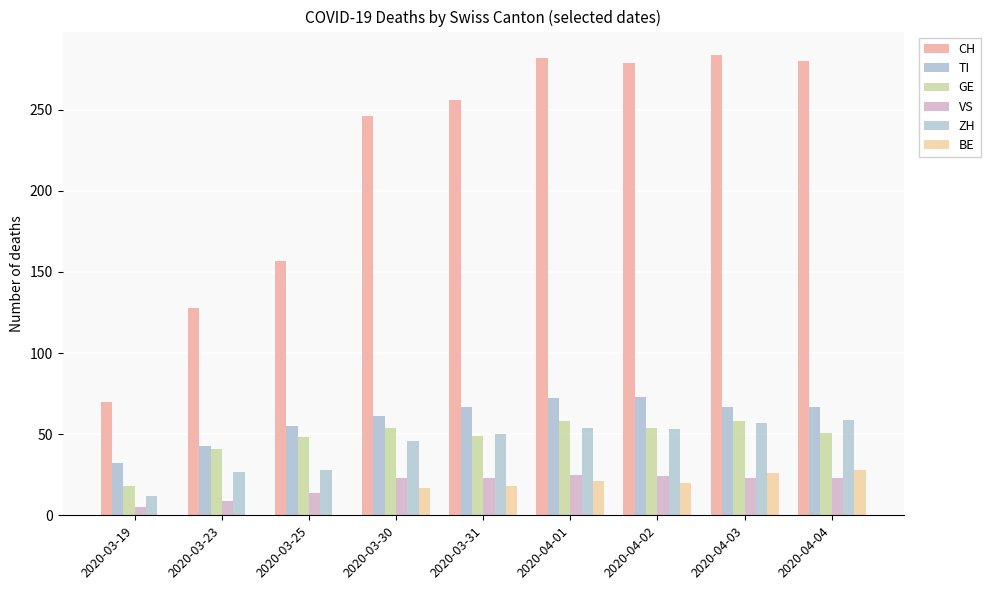

Read the CH value at 2020-04-04, to the nearest 5.

280